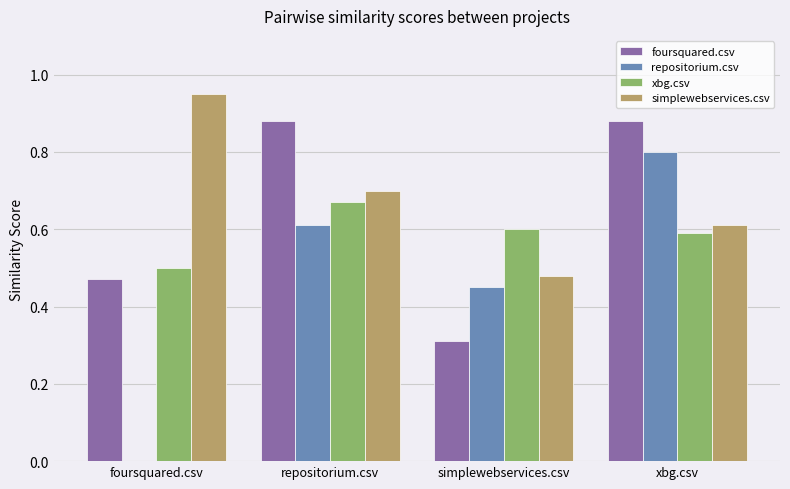

Which series has the largest total across all categories?

simplewebservices.csv